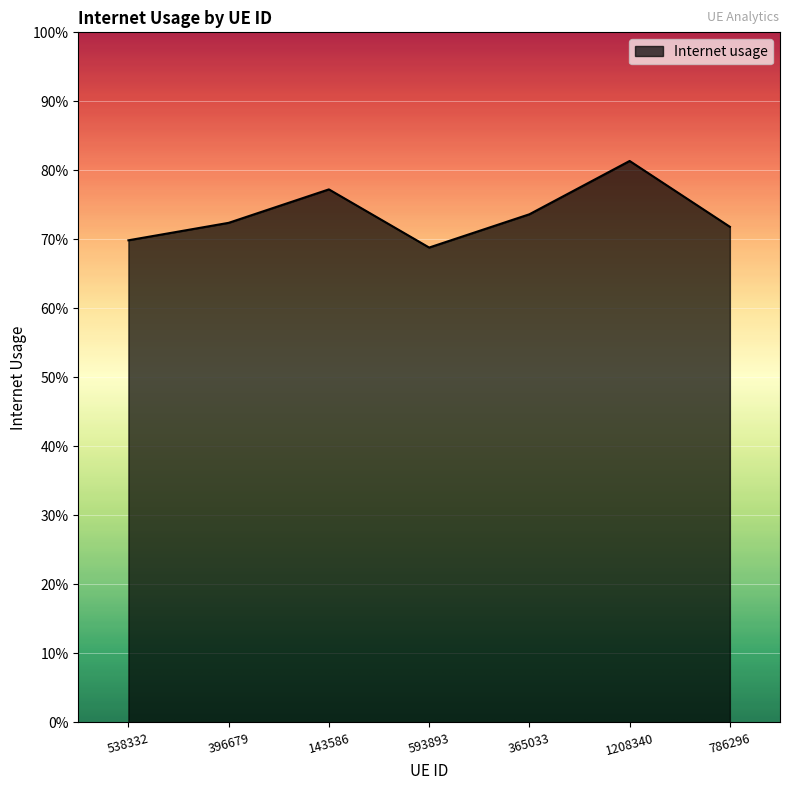

Which label corresponds to the largest value in the chart?

1208340